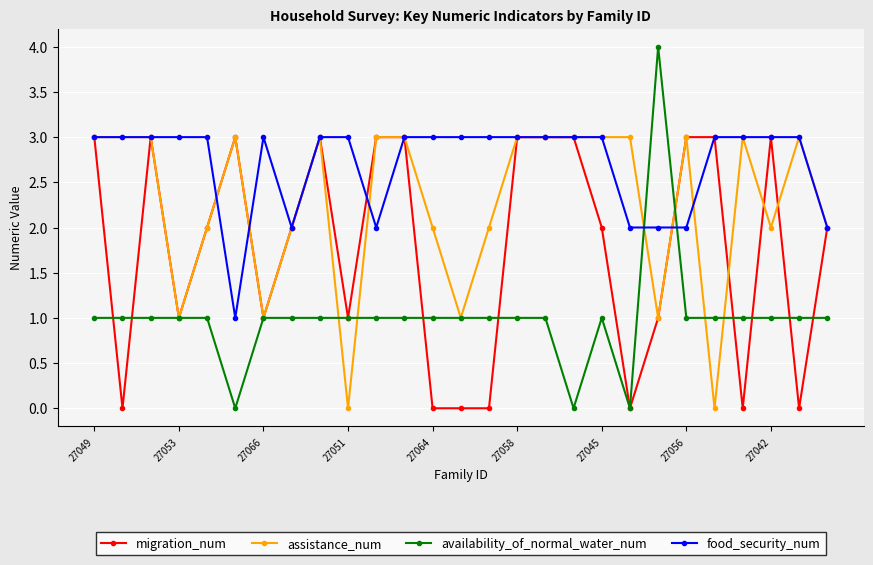

What is the highest value of the food_security_num series?

3